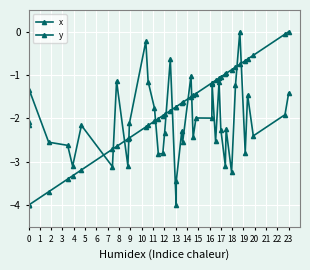

How many lines are shown in the chart?

2